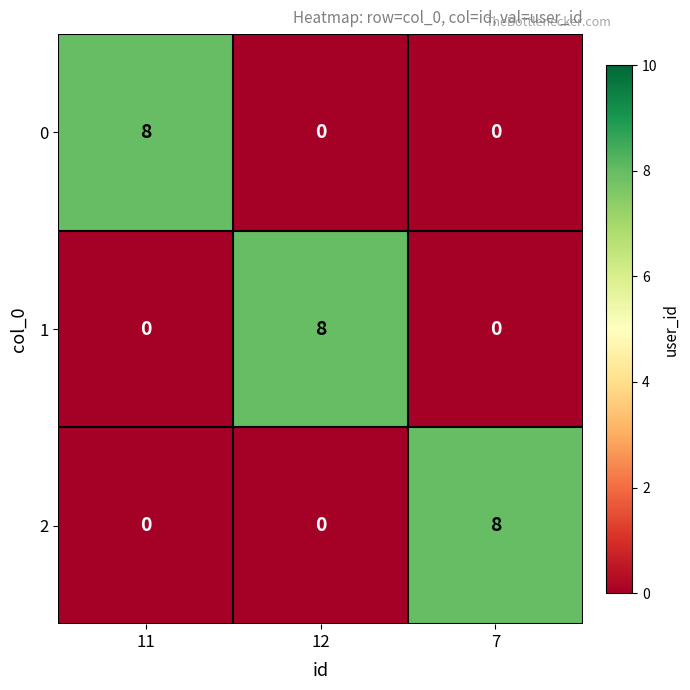

At how many categories does at least one series exceed 2?

3